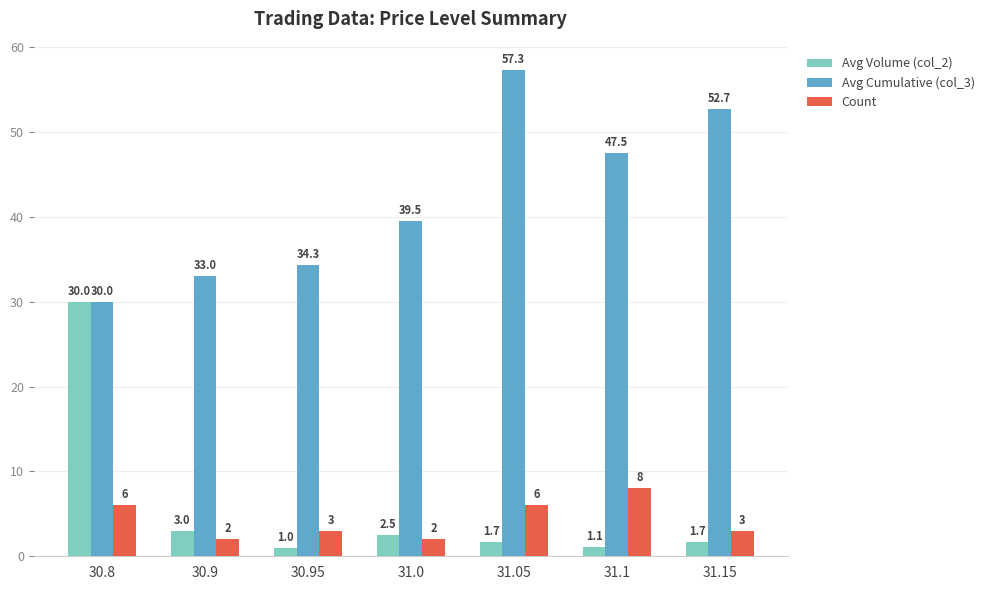

Between 30.9 and 31.15, which series saw the biggest shift?

Avg Cumulative (col_3)